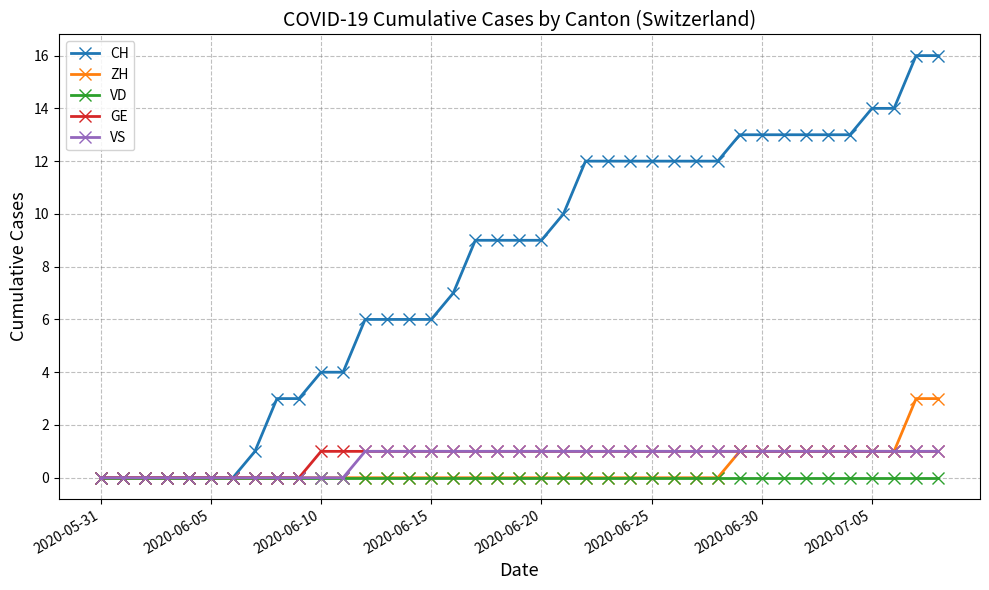

How many categories are shown in the chart?

39